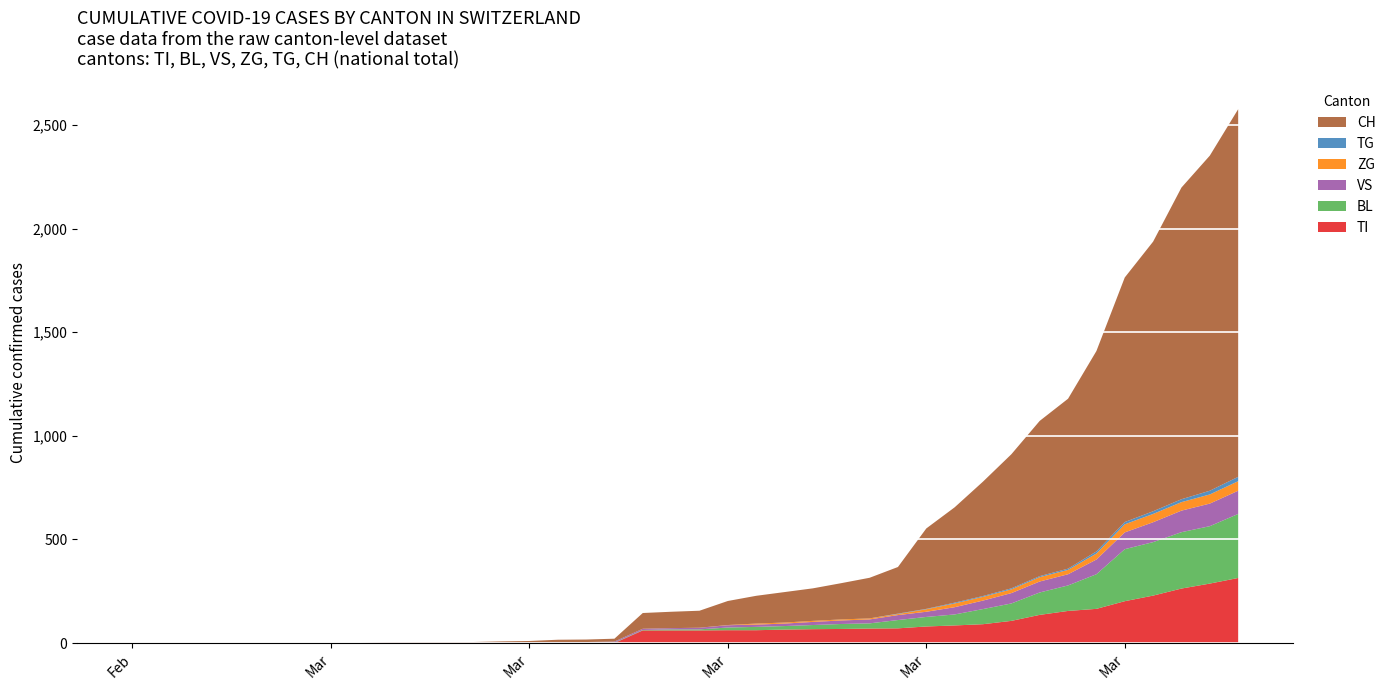

Reading right to left, extract all data points from this chart.

CH: 1774	1617	1504	1301	1180	967	820	749	647	552	460	388	225	196	175	157	147	134	116	82	79	76	14	12	11	6	5	3	3	3	2	0	0	0	0	0	0	0	0	0
TI: 314	287	263	229	202	165	155	136	107	91	85	80	71	70	68	67	65	62	62	61	61	61	0	0	0	0	0	0	0	0	0	0	0	0	0	0	0	0	0	0
BL: 309	277	272	258	251	167	123	108	84	73	53	46	40	25	24	20	17	16	13	5	5	2	2	2	2	2	1	0	0	0	0	0	0	0	0	0	0	0	0	0
VS: 112	109	104	96	81	71	54	53	50	41	35	25	24	19	17	15	12	11	11	8	6	6	5	3	3	2	2	2	2	2	2	0	0	0	0	0	0	0	0	0
TG: 21	18	14	13	11	10	6	5	5	4	4	2	2	0	0	0	0	0	0	0	0	0	0	0	0	0	0	0	0	0	0	0	0	0	0	0	0	0	0	0
ZG: 46	44	41	40	39	29	21	21	18	18	18	12	5	5	5	5	5	5	1	0	0	0	0	0	0	0	0	0	0	0	0	0	0	0	0	0	0	0	0	0